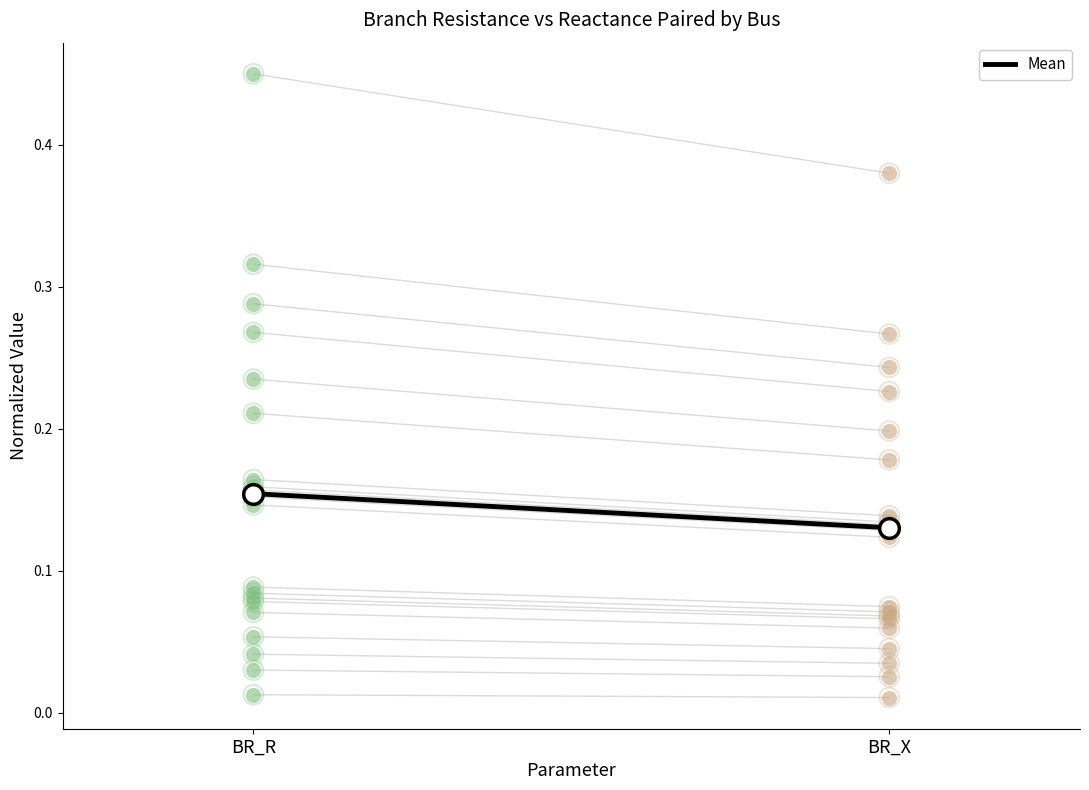

Which has a higher value, BR_R or BR_X?

BR_R